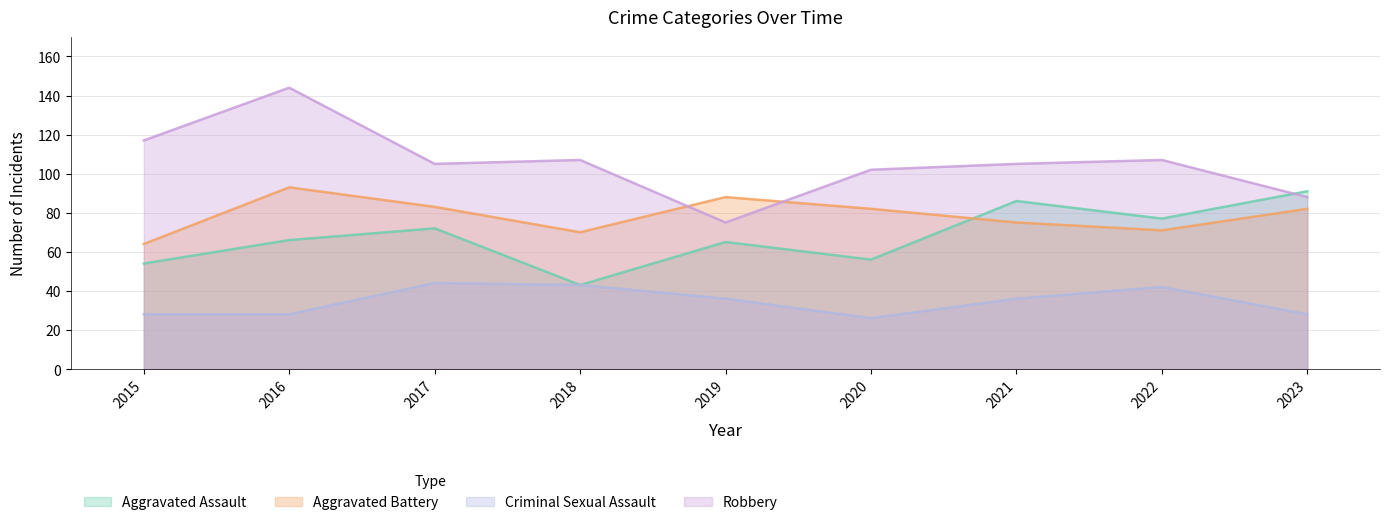

Which series has the largest total across all categories?

Robbery